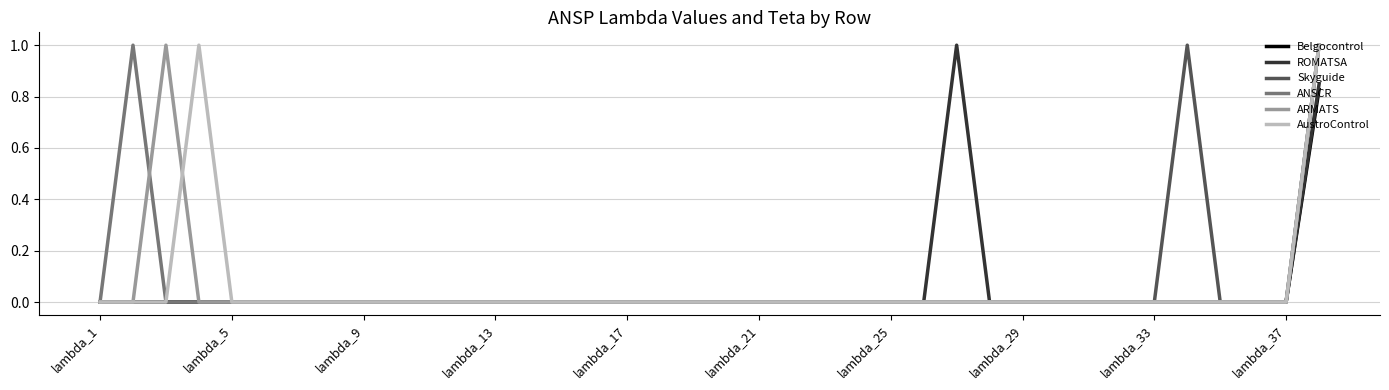

What is the greatest value displayed?

1.0